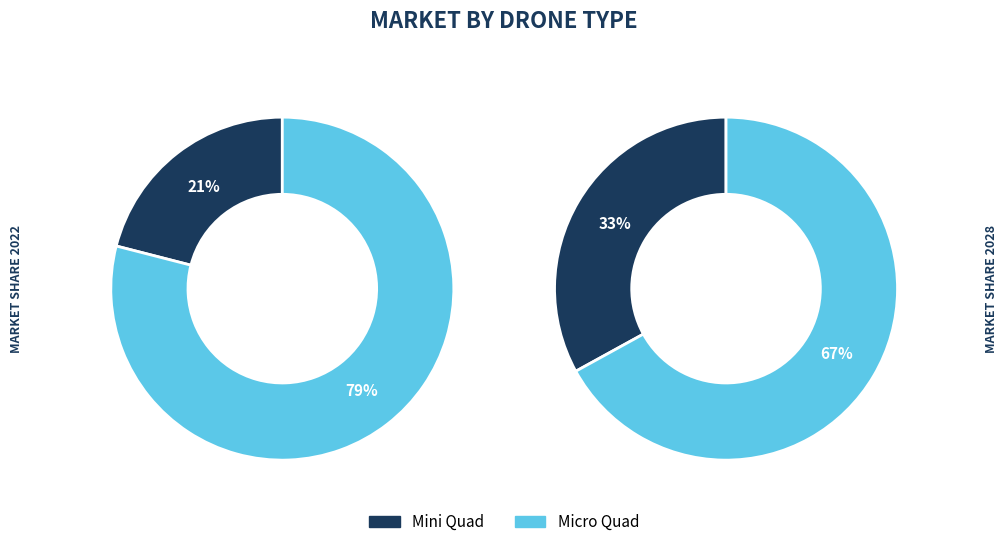

Is it true that μὲν is 29% of the pie?

False